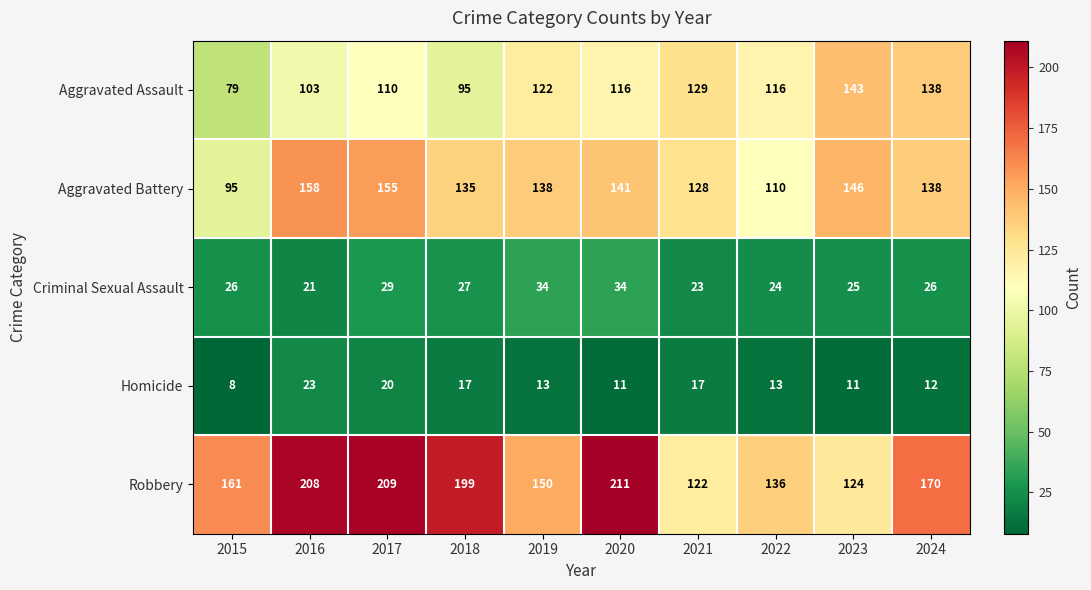

What is the difference between the second highest and second lowest values in the Criminal Sexual Assault series?

11